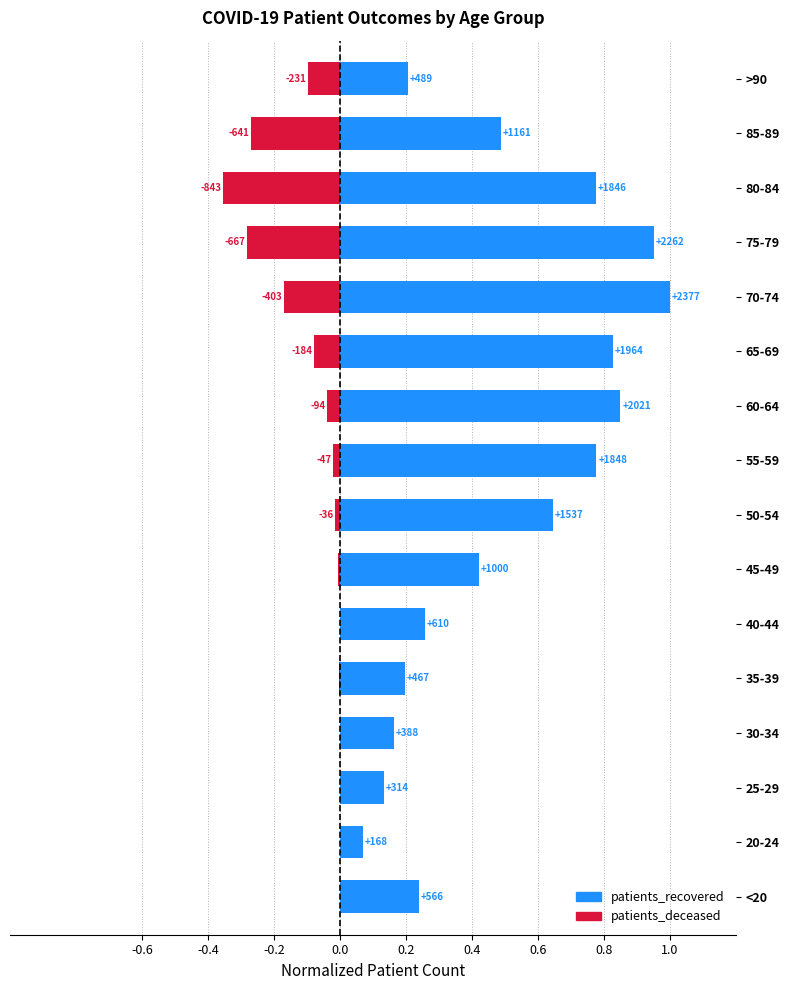

What is the average value of the patients_deceased series?

-0.1